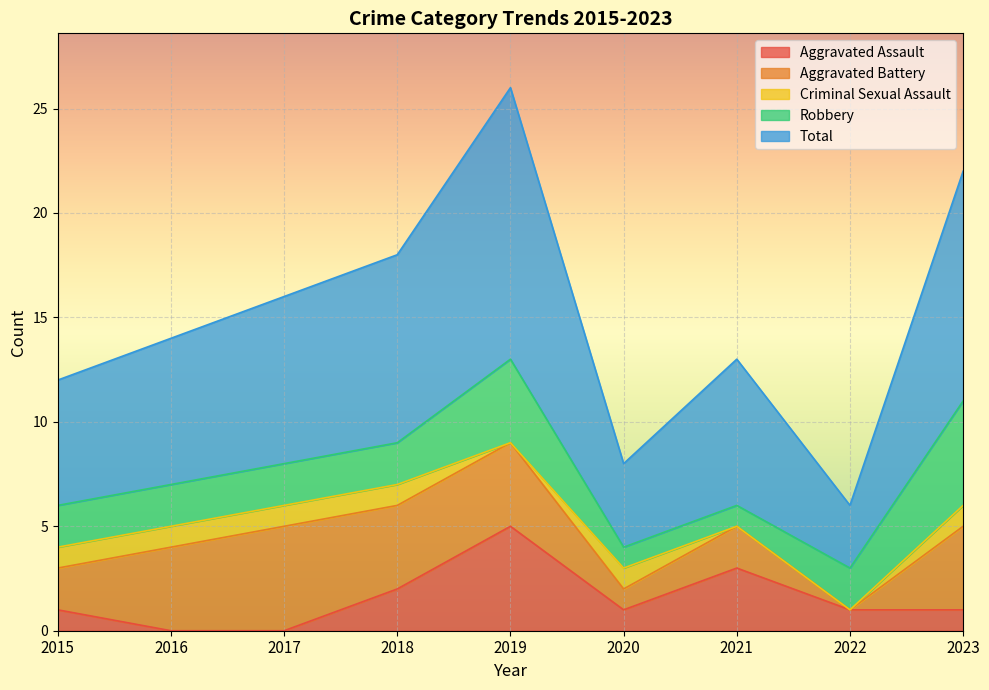

What is the spread (max minus min) of values at 2015?

5